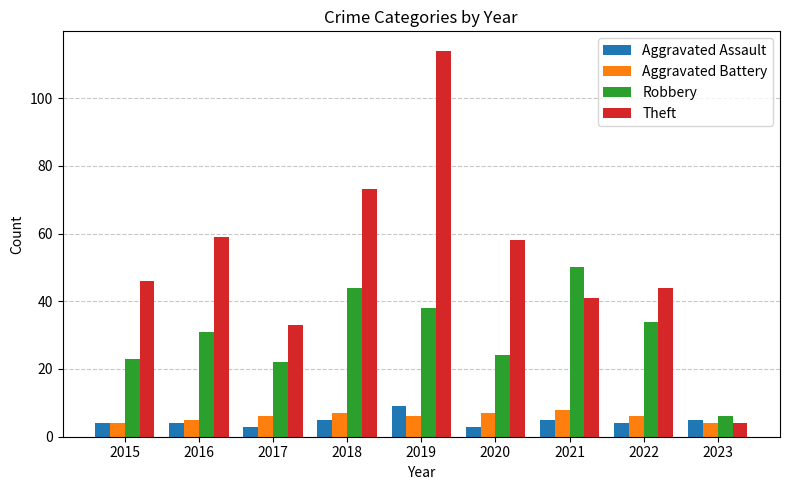

Reading right to left, what are all the values shown in this chart?

Aggravated Assault: 2023=5	2022=4	2021=5	2020=3	2019=9	2018=5	2017=3	2016=4	2015=4
Aggravated Battery: 2023=4	2022=6	2021=8	2020=7	2019=6	2018=7	2017=6	2016=5	2015=4
Robbery: 2023=6	2022=34	2021=50	2020=24	2019=38	2018=44	2017=22	2016=31	2015=23
Theft: 2023=4	2022=44	2021=41	2020=58	2019=114	2018=73	2017=33	2016=59	2015=46